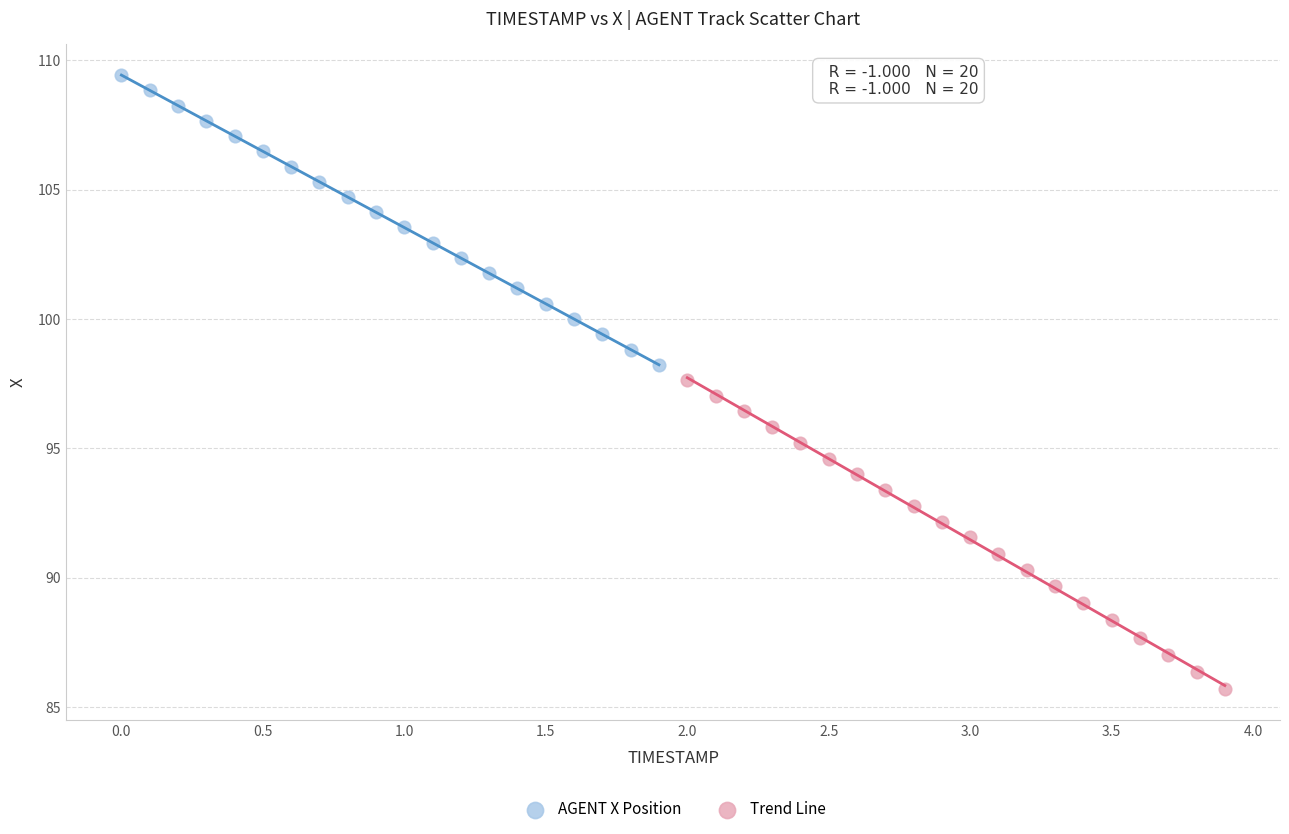

What are all the series names shown in the legend?

AGENT X Position, Trend Line